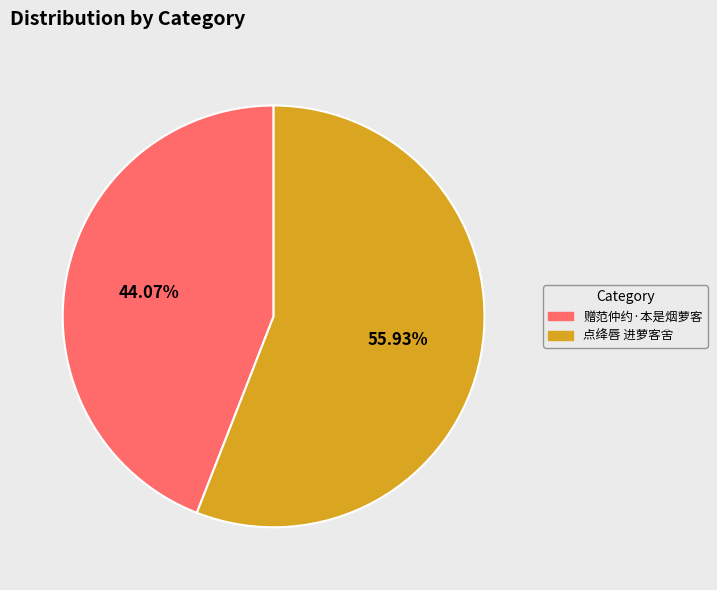

Rank the categories by value from highest to lowest.

点绛唇 进萝客舍, 赠范仲约·本是烟萝客